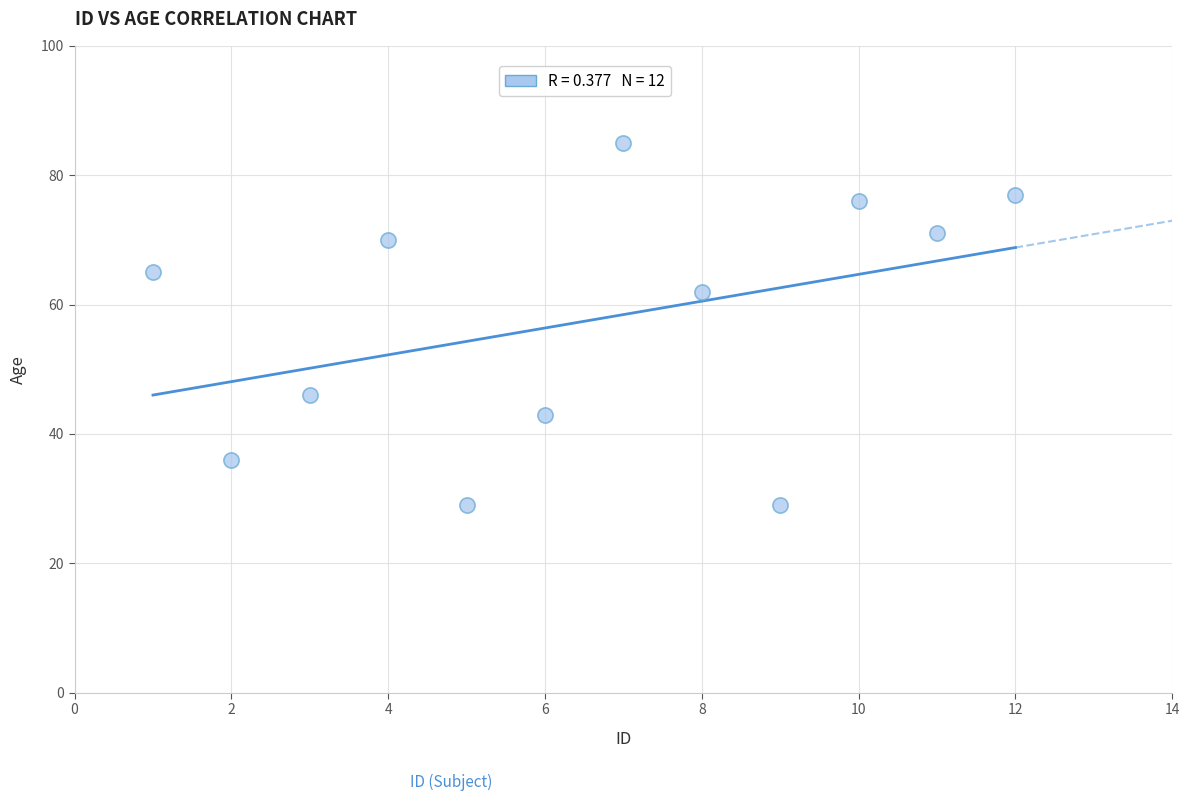

What Y value in the scatter plot is closest to 57?

62